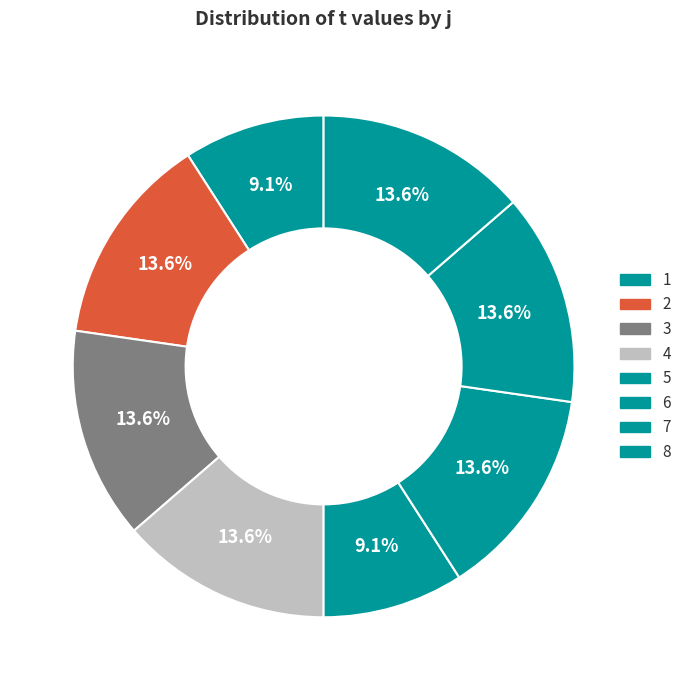

True or false: 2 accounts for 3% of the total.

False